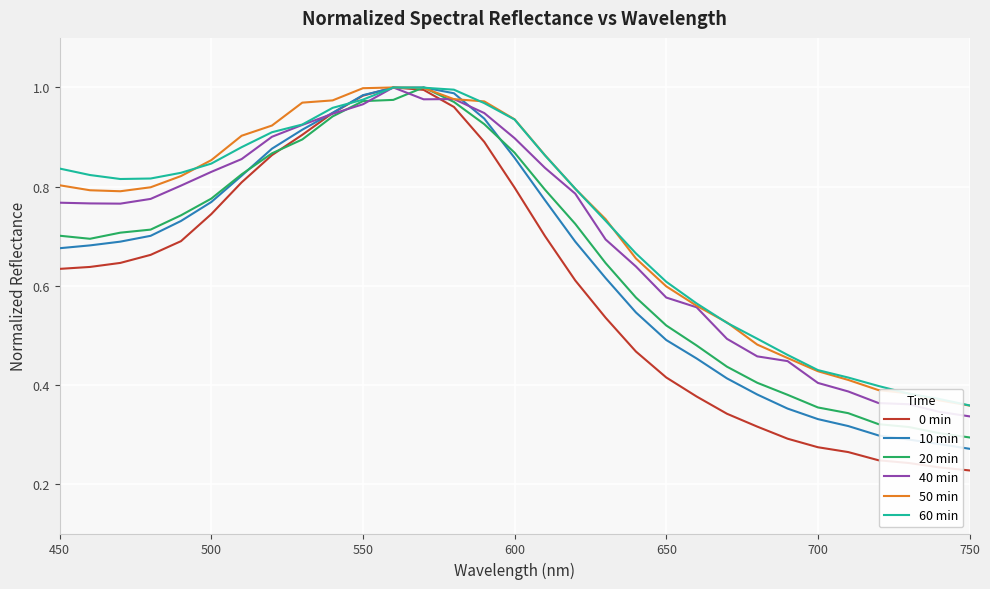

Which series has the widest spread of values?

0 min